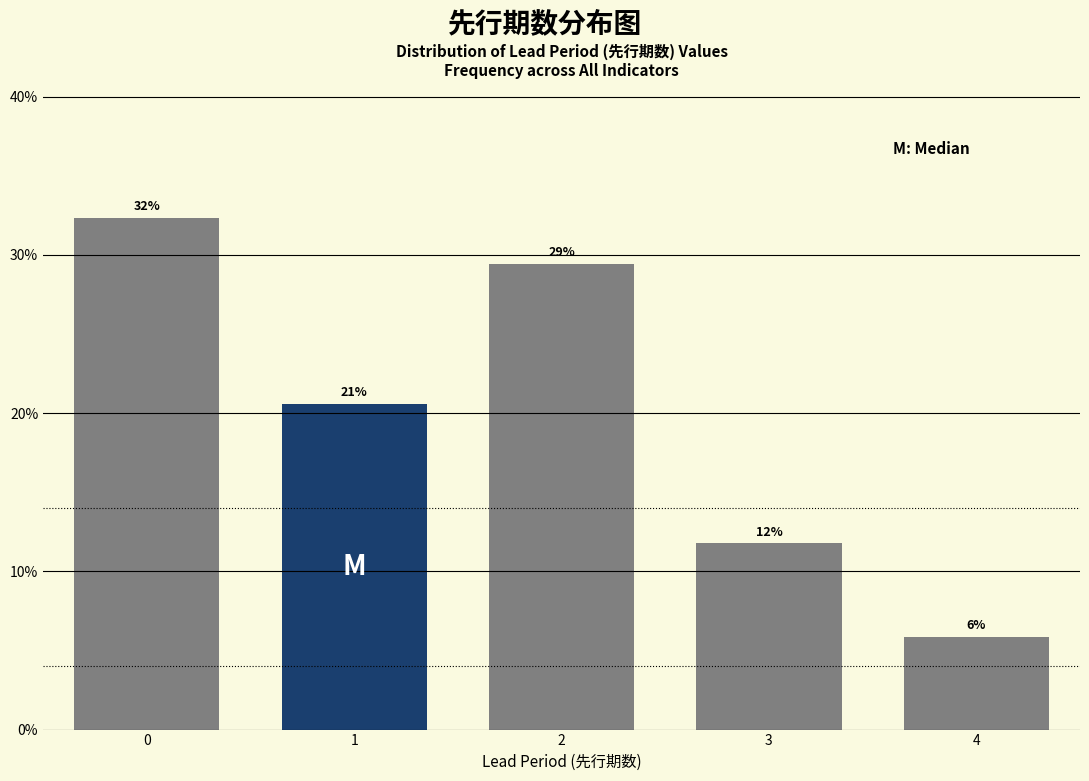

How many bars are there in total?

5